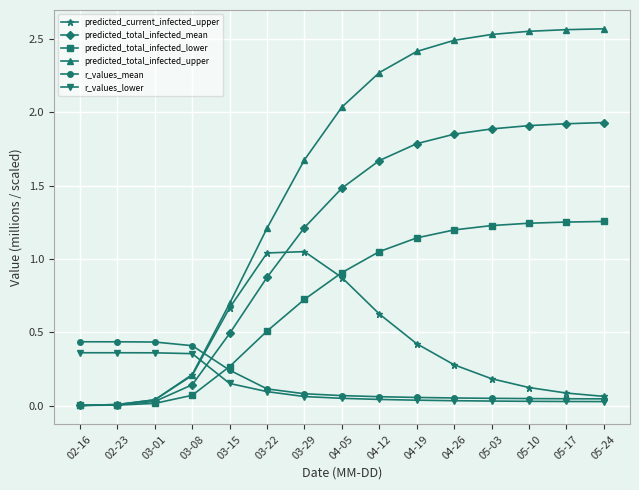

Where do predicted_total_infected_upper and r_values_lower first cross each other?

03-08 and 03-15